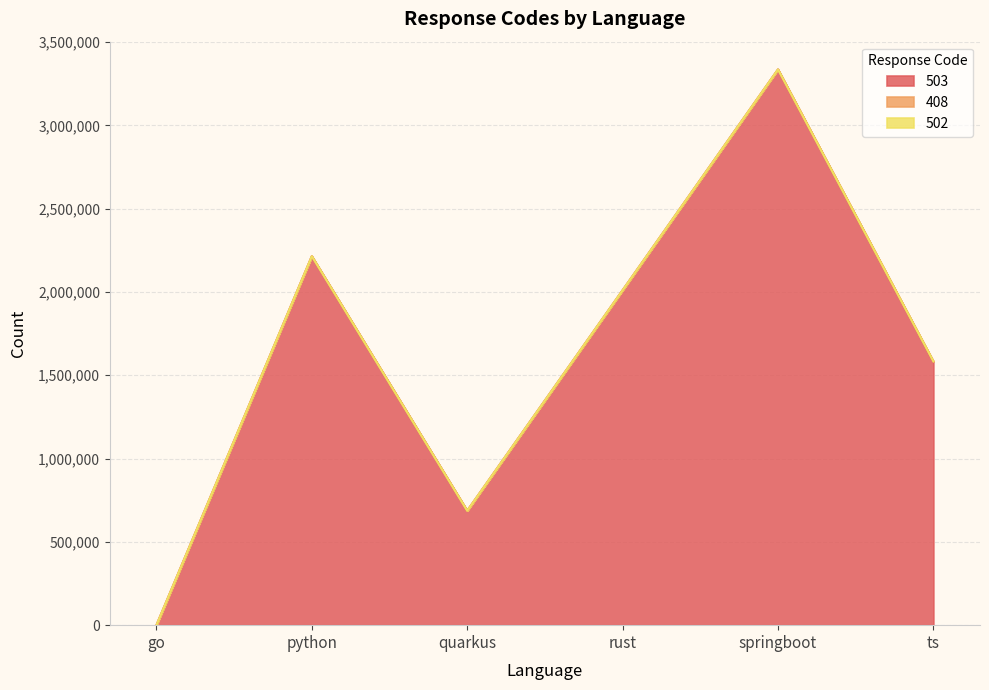

At which category is the sum across all series the highest?

springboot